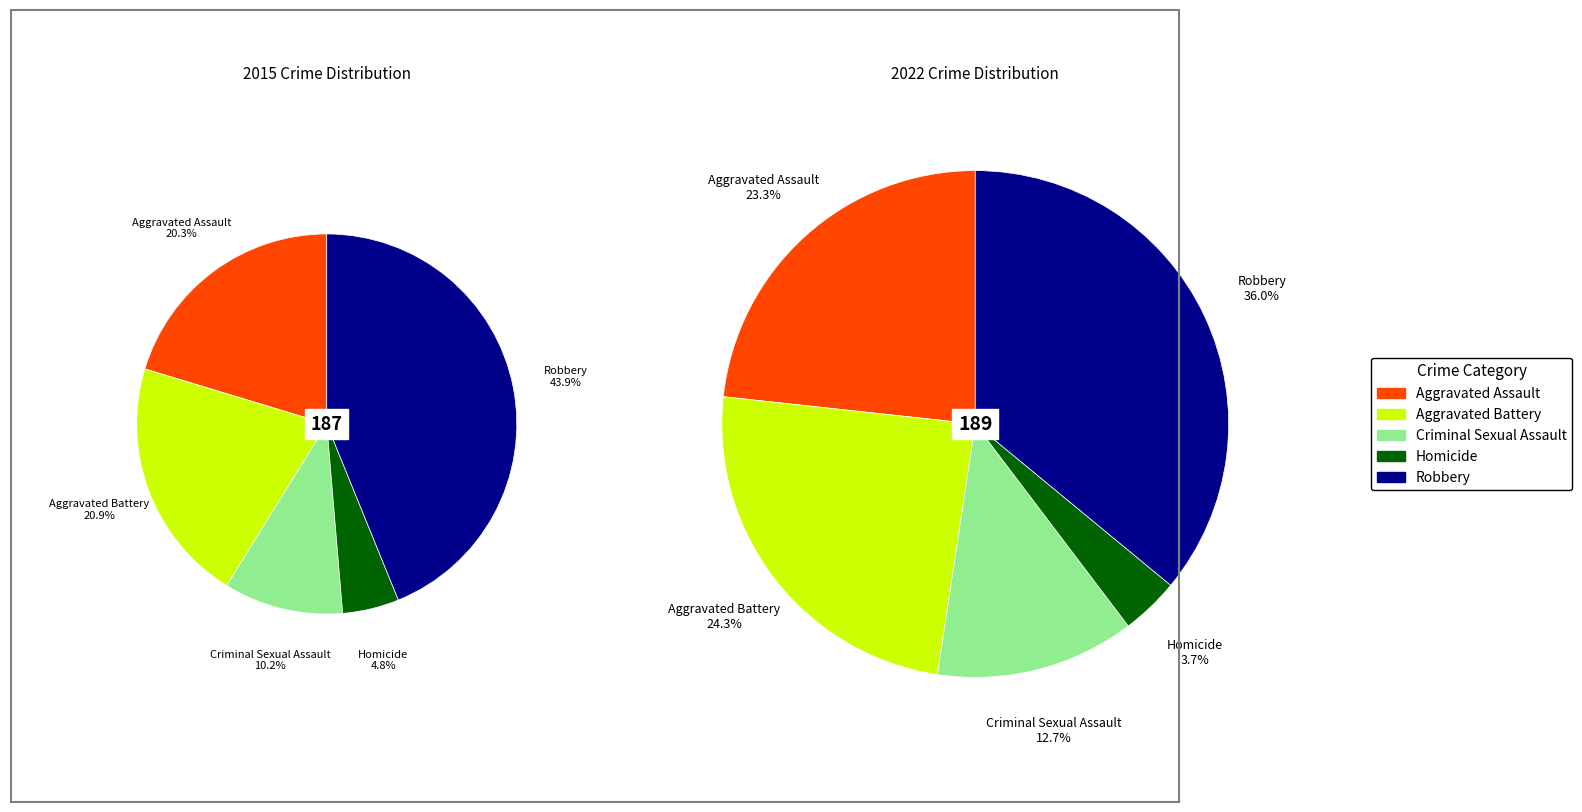

The values_2015 slice represents 20% of the pie. True or false?

True